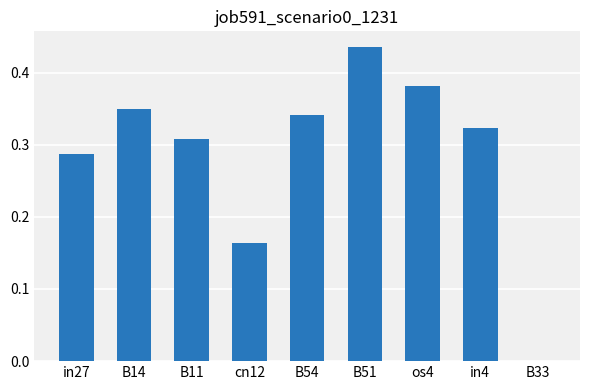

Is it true that the value at os4 is 0.1?

False